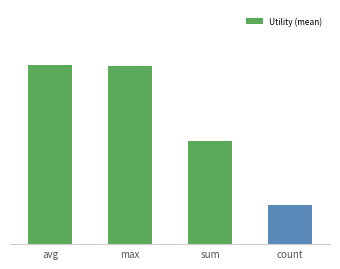

What is the change in value from avg to sum?

-0.1